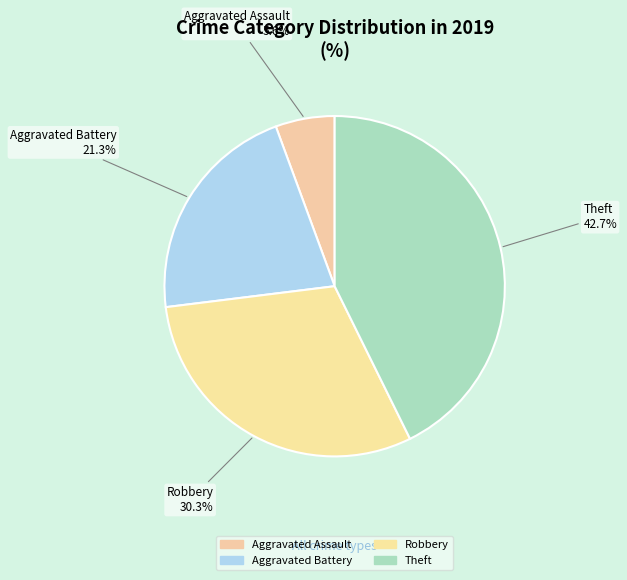

Rank the categories by value from highest to lowest.

Theft, Robbery, Aggravated Battery, Aggravated Assault